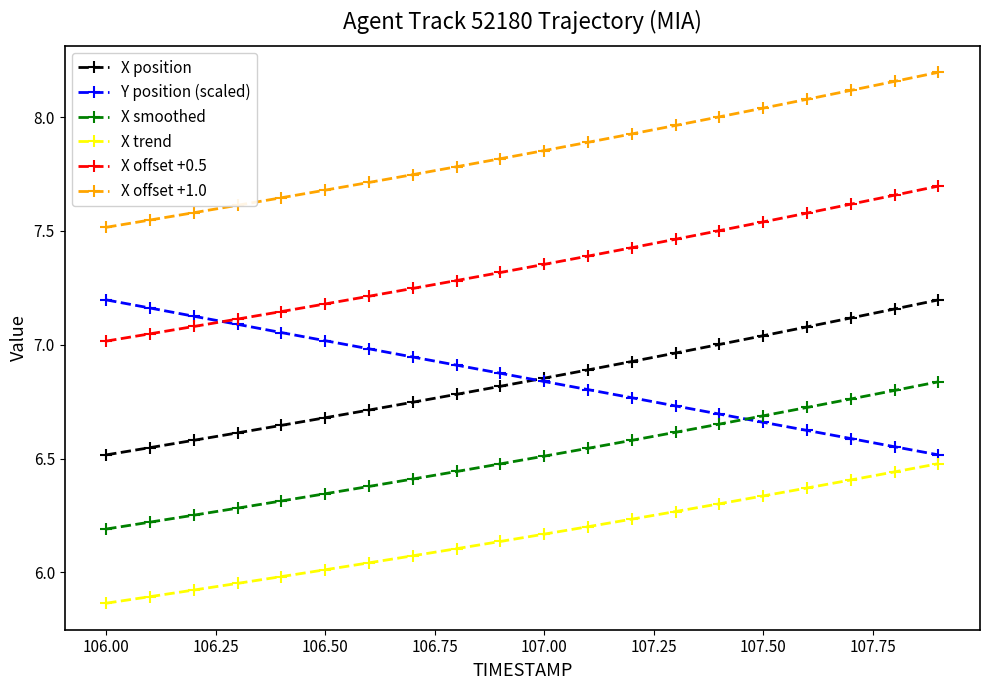

True or false: X offset +0.5 and X position cross at least once.

False